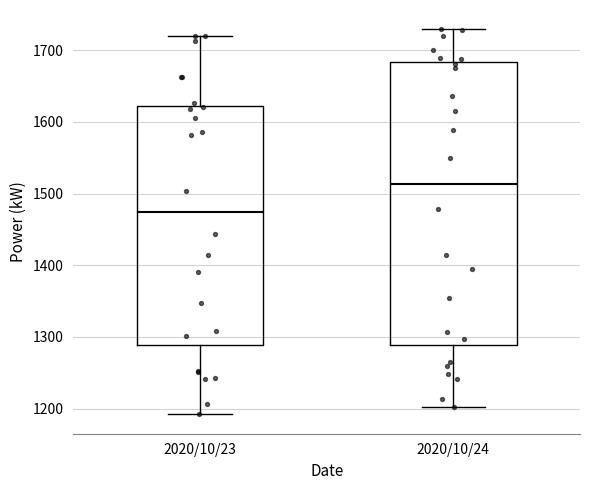

Where is the lower edge of the box for 2020/10/24 on the y-axis? The values are not printed on the chart, so give them approximately, as read against the axis.

1290